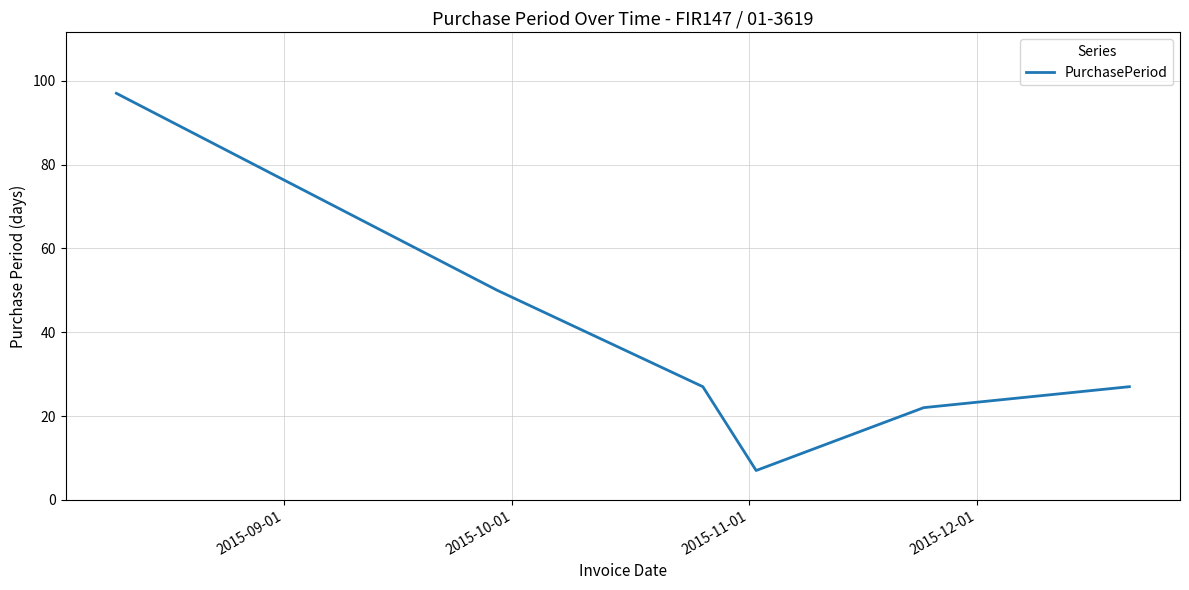

What is the smallest value displayed?

7